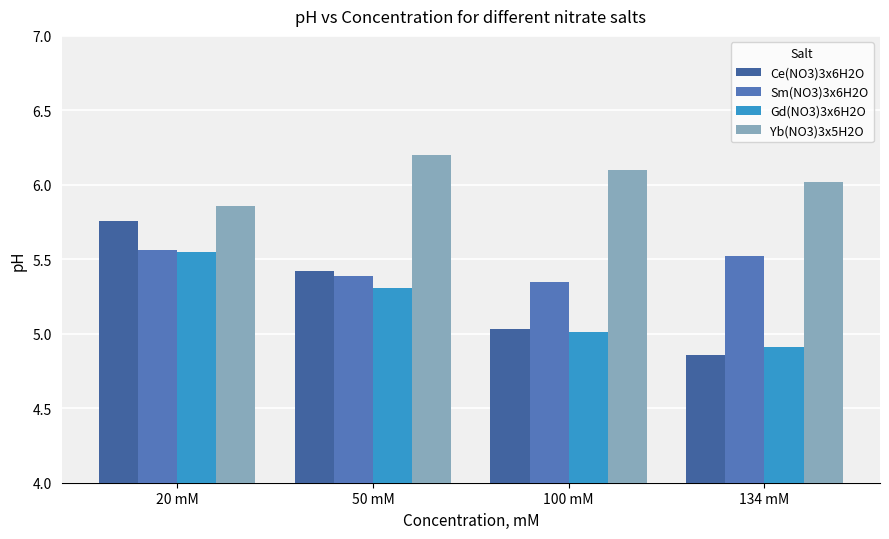

What is the spread (max minus min) of values at 50 mM?

0.9